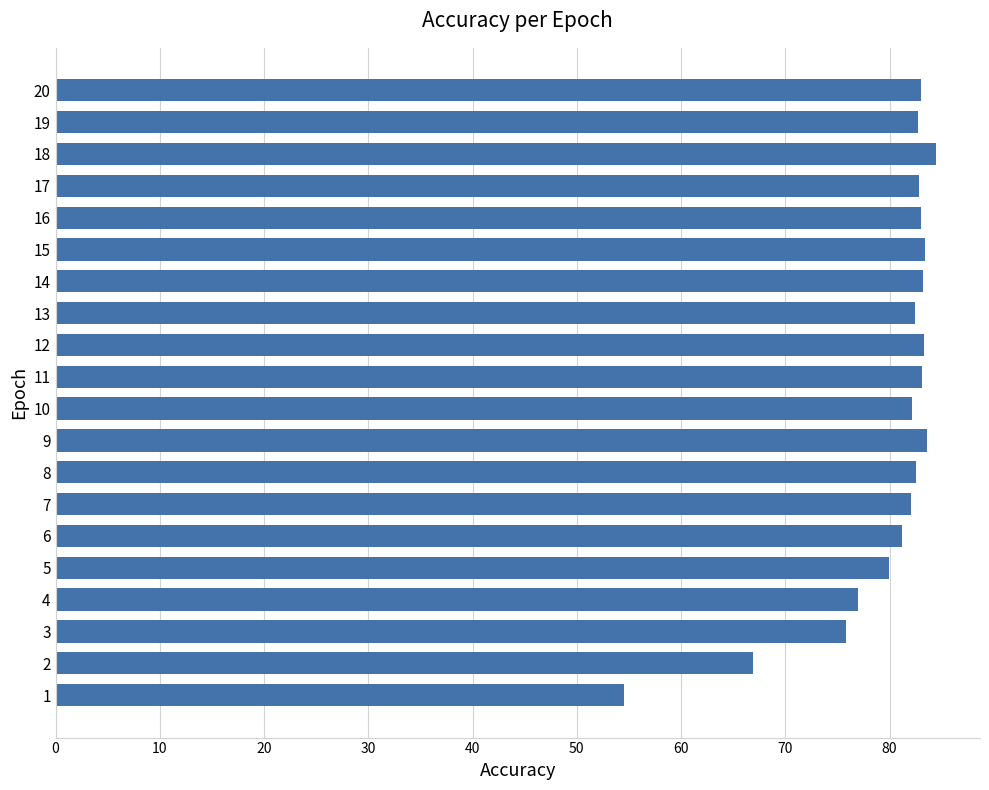

Is it true that the value at 16 is 26.2?

False